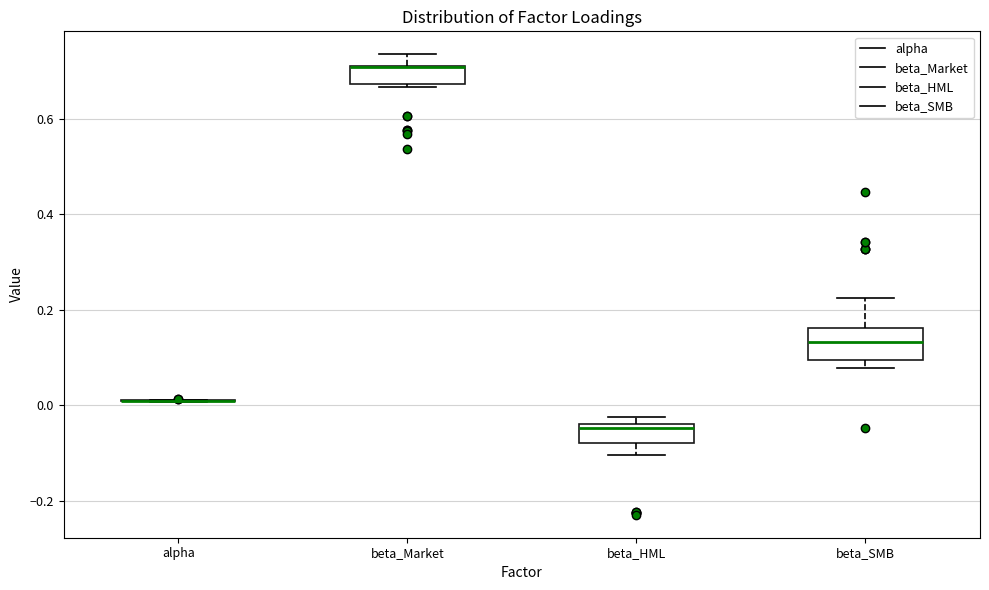

Where is the lower edge of the box for beta_SMB on the y-axis? The values are not printed on the chart, so give them approximately, as read against the axis.

0.10